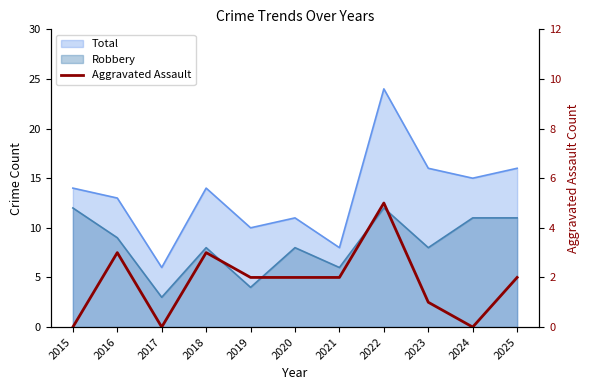

At which label does the data first exceed 2?

2016